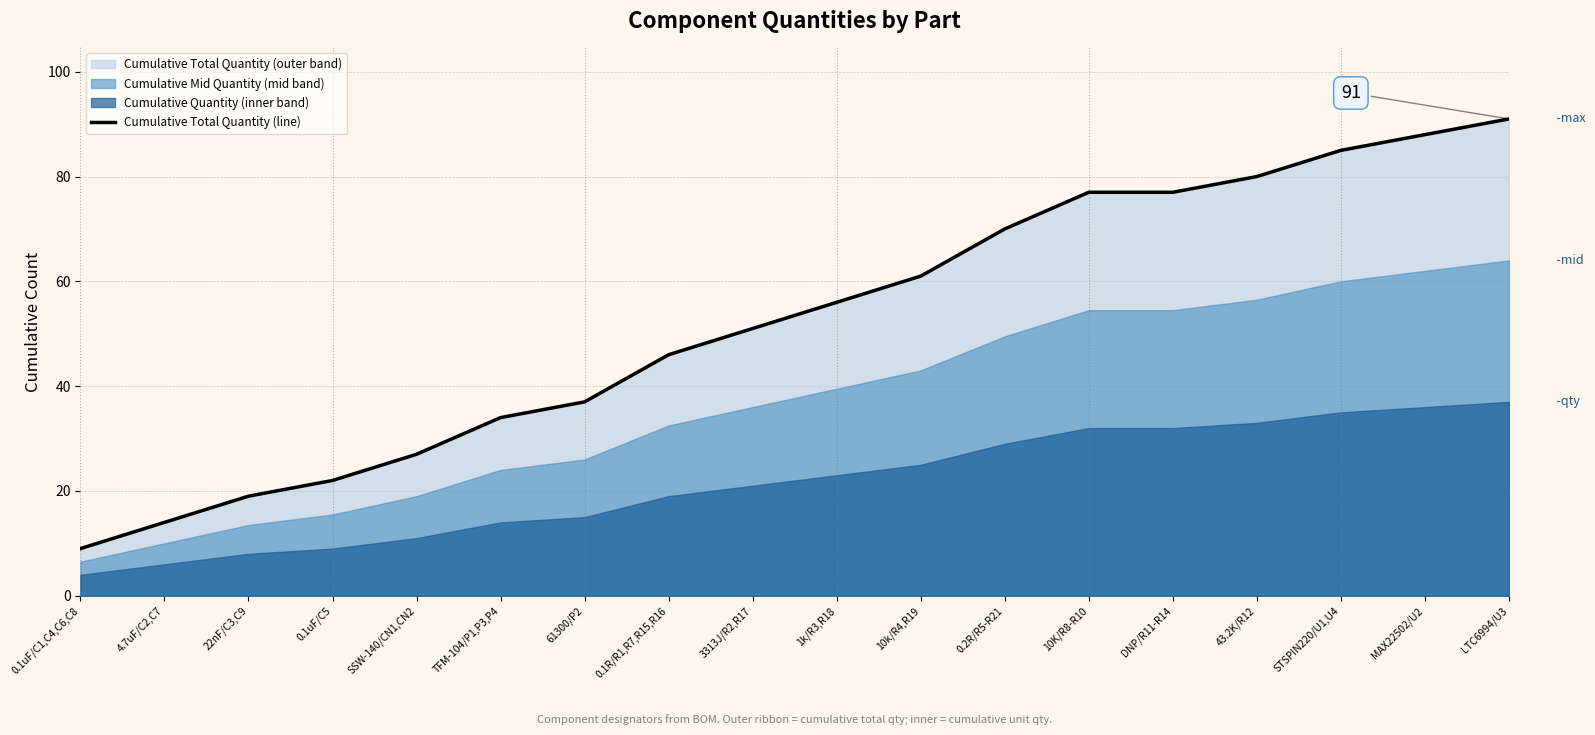

What is the maximum value for Cumulative Total Quantity (line)?

91